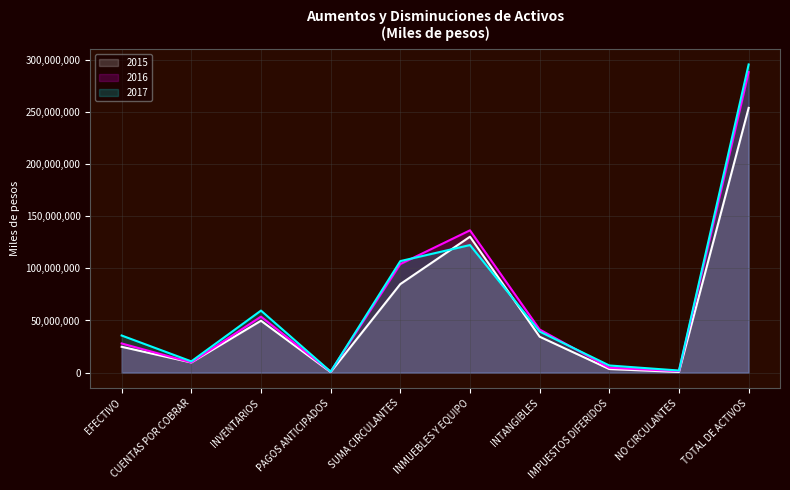

What is the approximate value of 2016 at INMUEBLES Y EQUIPO?

136349603